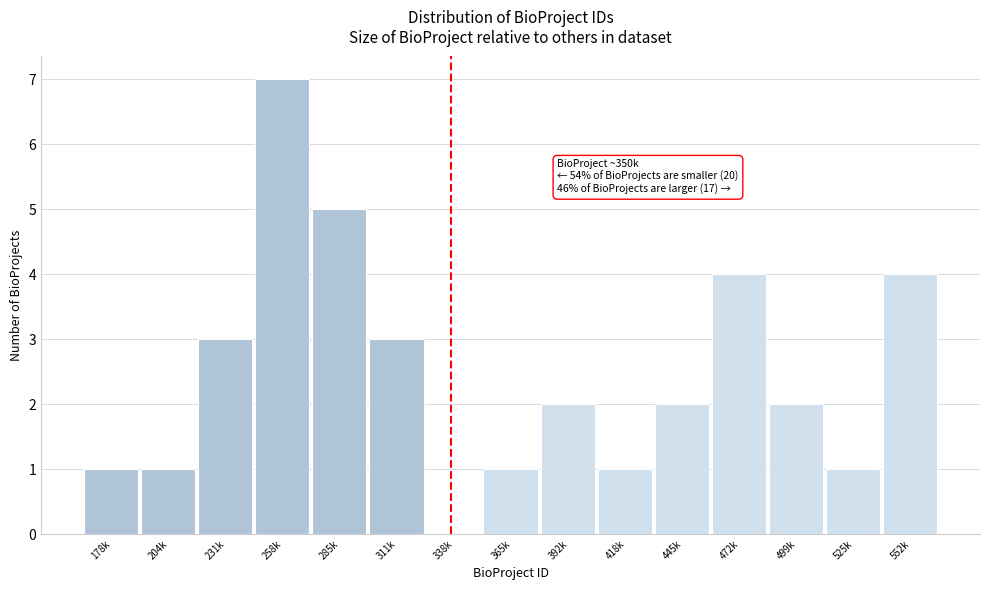

Reading left to right, extract all data points from this chart.

178k=1	204k=1	231k=3	258k=7	285k=5	311k=3	338k=0	365k=1	392k=2	418k=1	445k=2	472k=4	499k=2	525k=1	552k=4